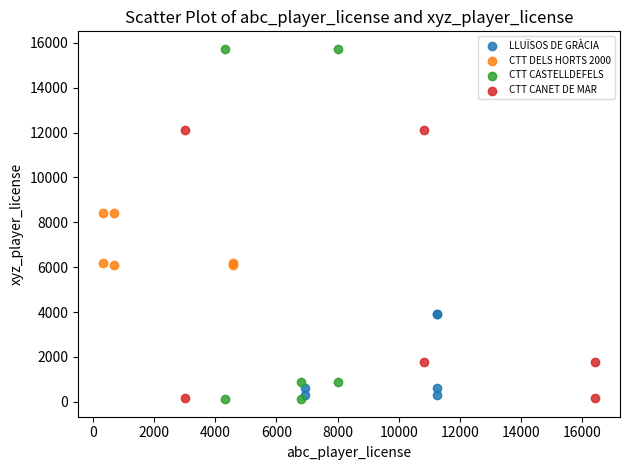

Which series contains the highest Y value?

CTT CASTELLDEFELS